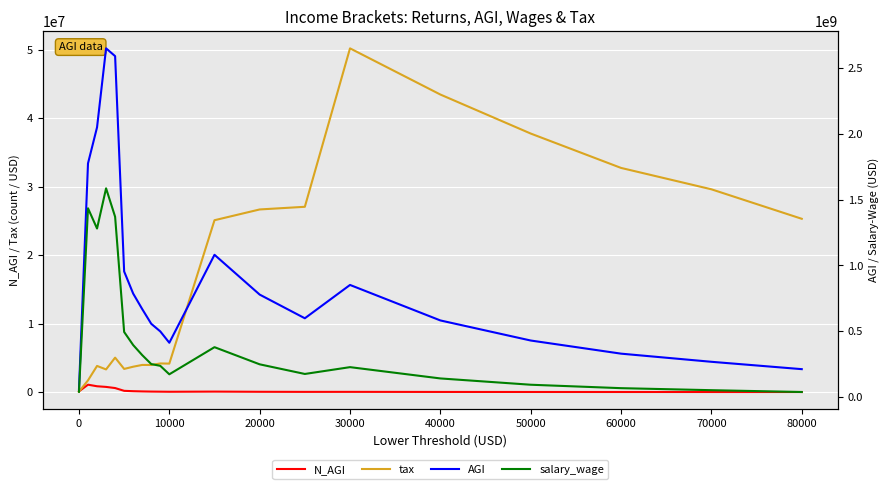

Which series changed the most between 0 and 10000?

AGI